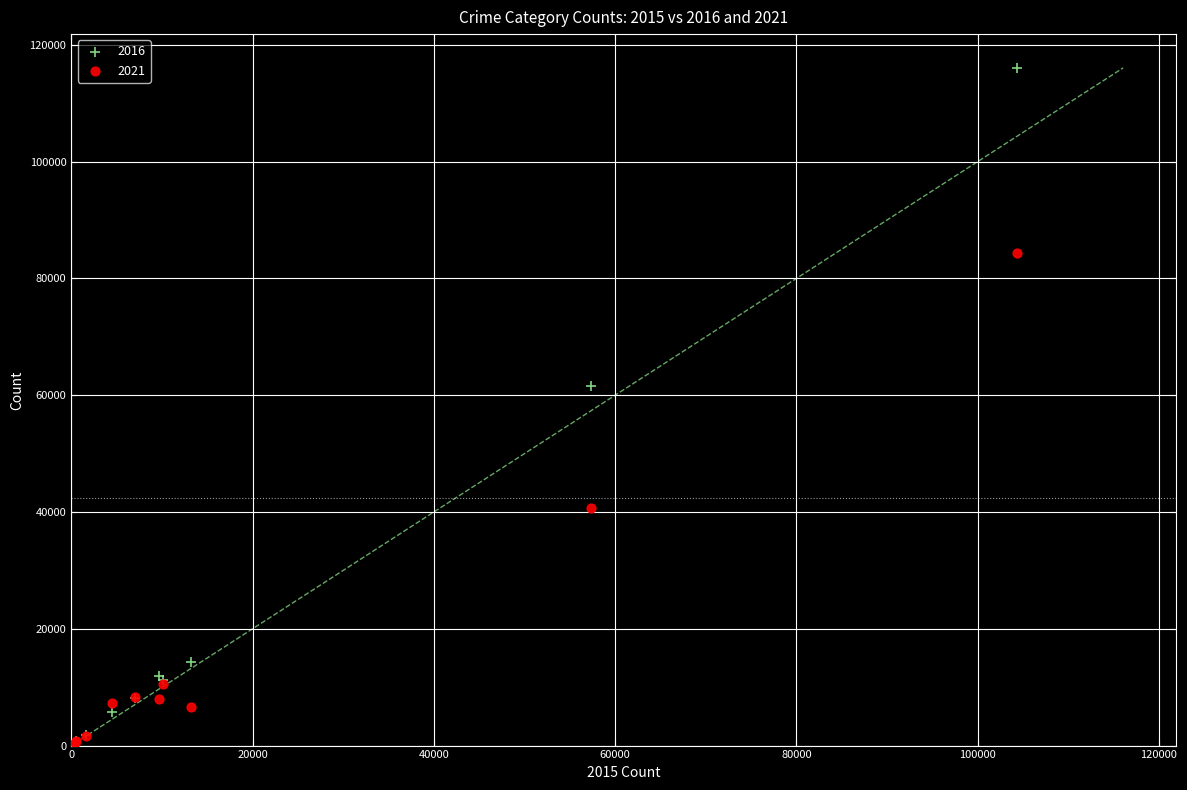

Across all series, what Y value is closest to 58285?

61617